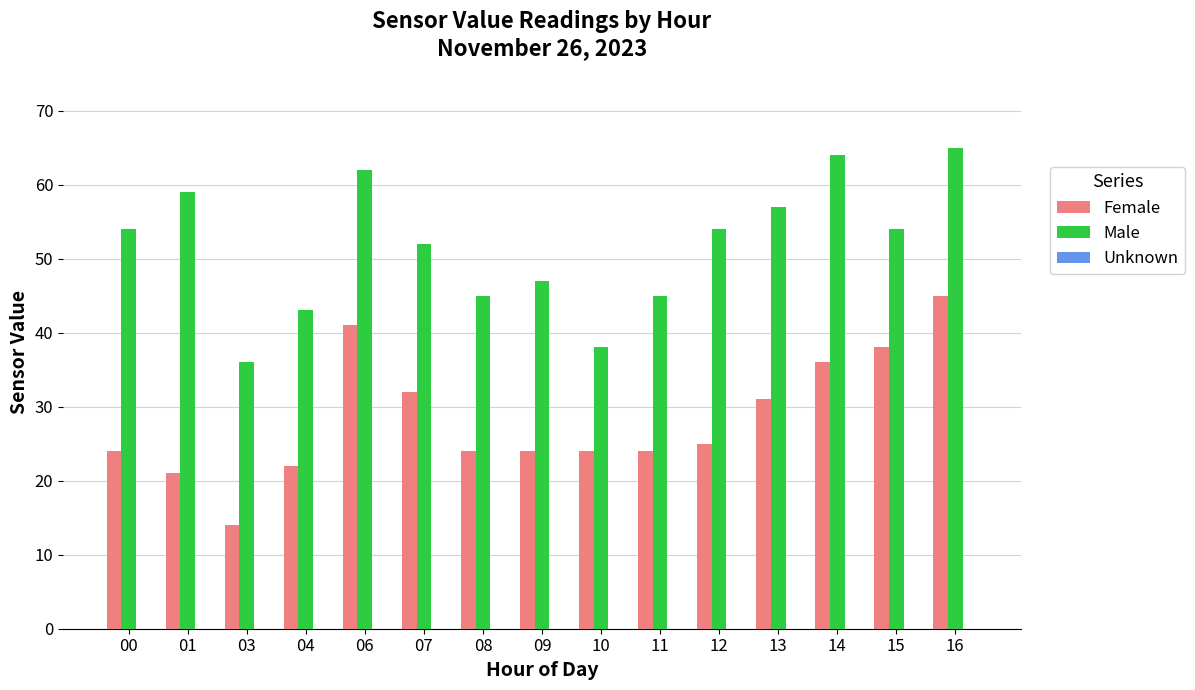

Is the value of Male at 16 greater than the value of Female at 10?

Yes